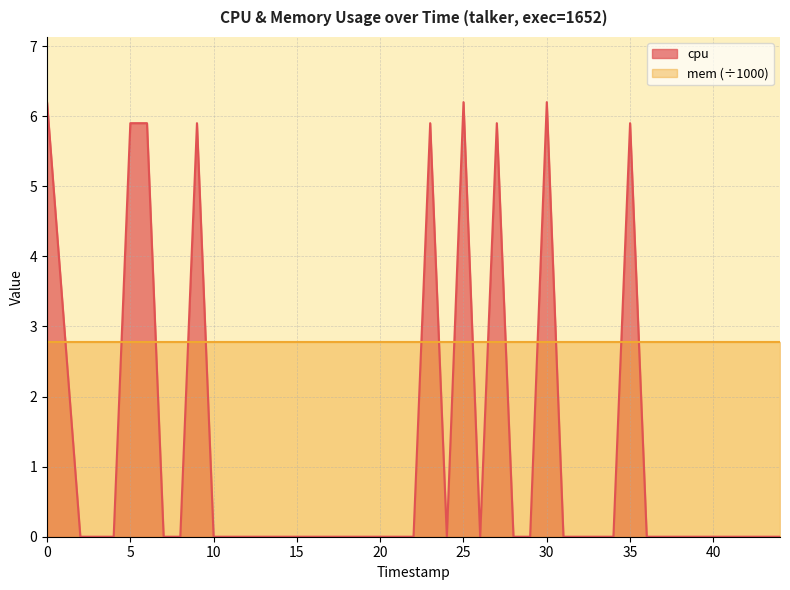

What is the greatest value displayed?

6.2